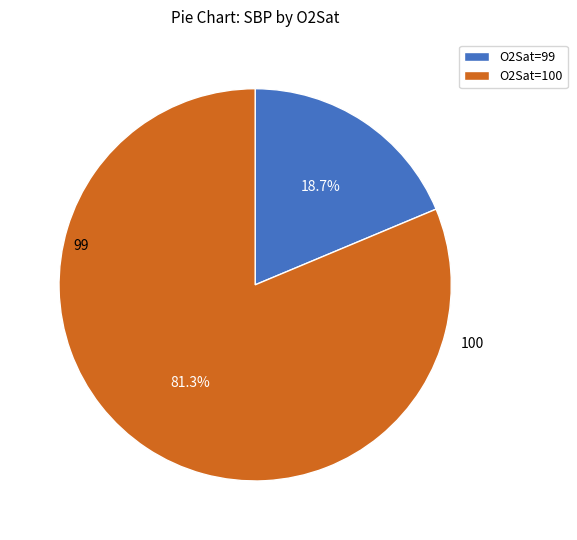

What percentage do O2Sat=100 and O2Sat=99 together represent?

100.0%